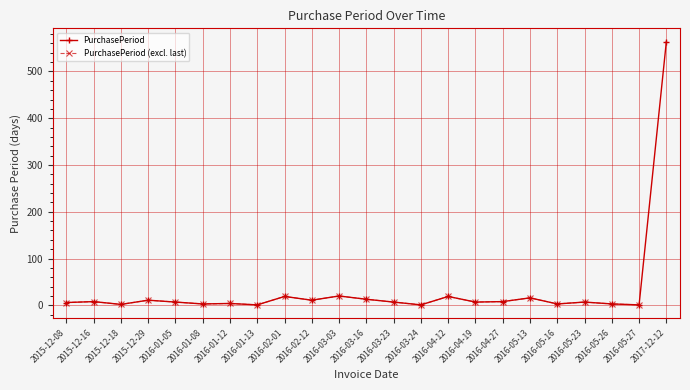

What is the label of the 14th point from the left?

2016-03-24